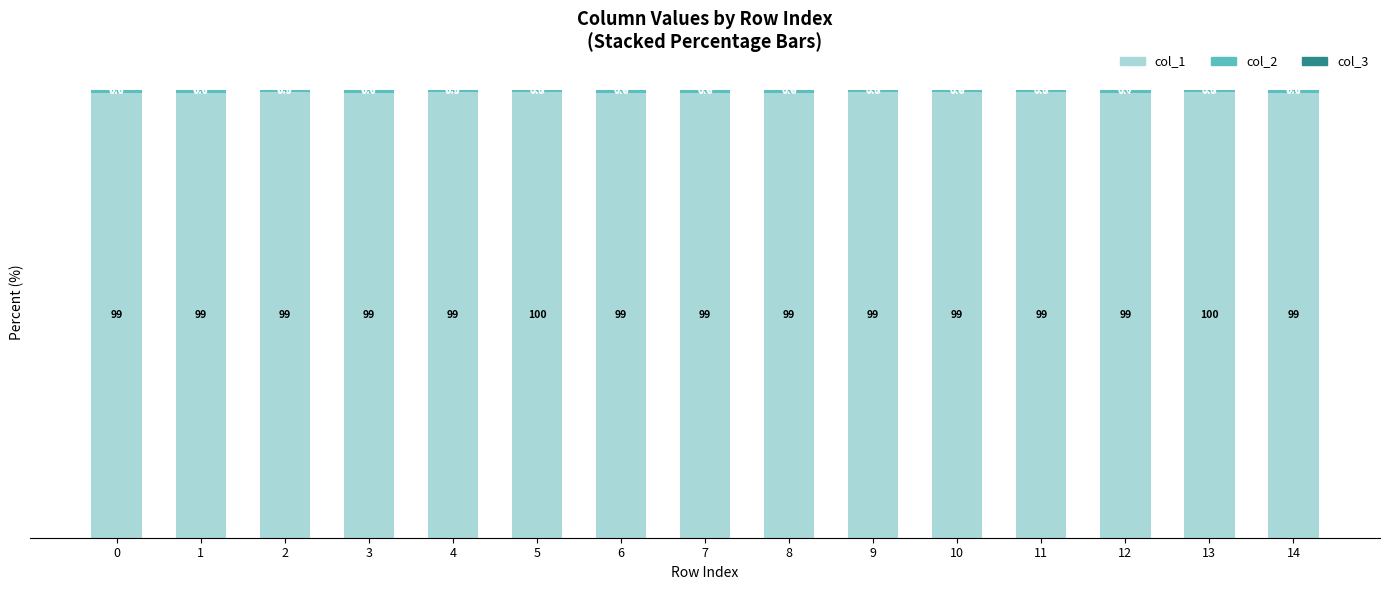

Is it true that col_1 equals 99.5 at 5?

True